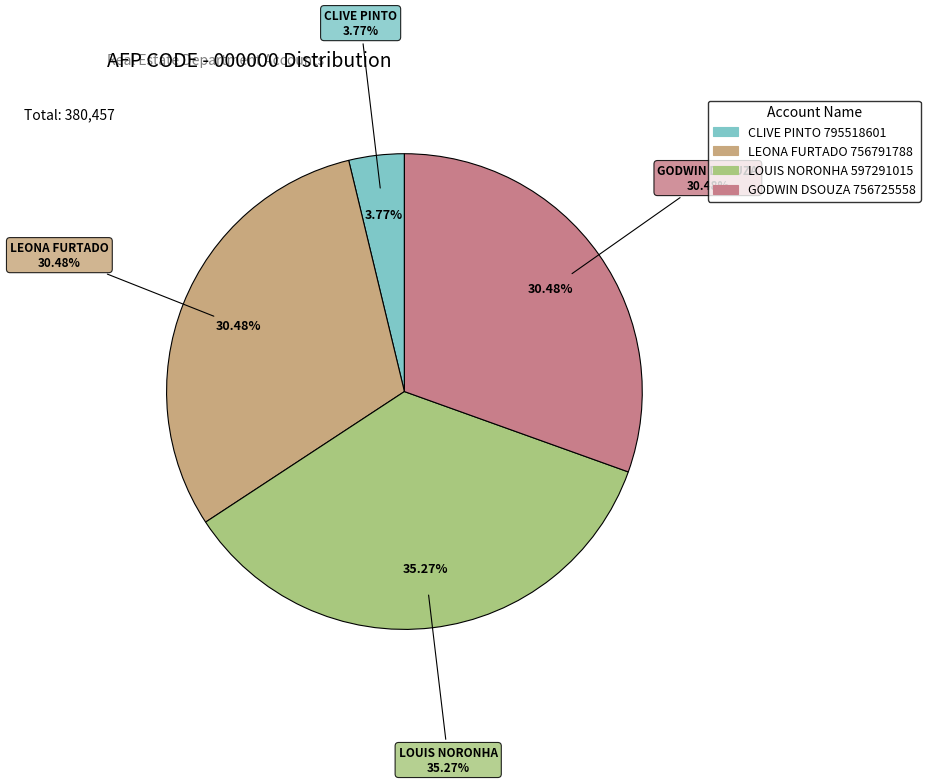

Which category has the biggest portion of the pie?

LOUIS NORONHA
597291015